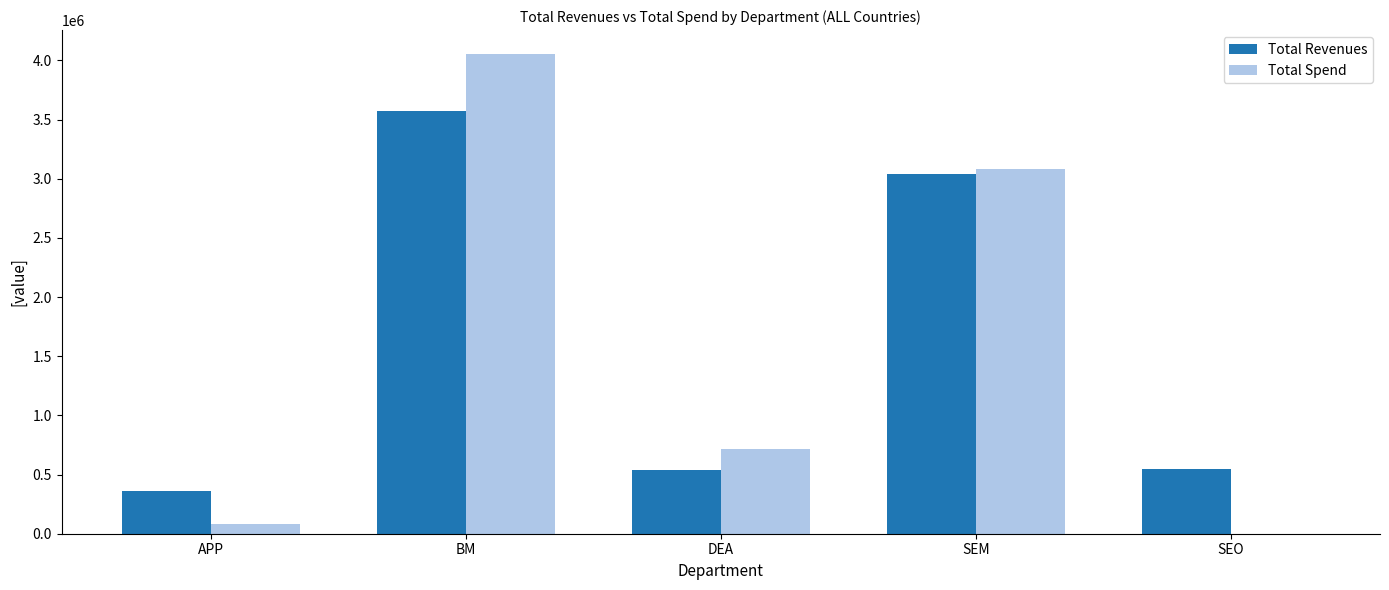

What is the highest value of the Total Spend series?

4054076.0